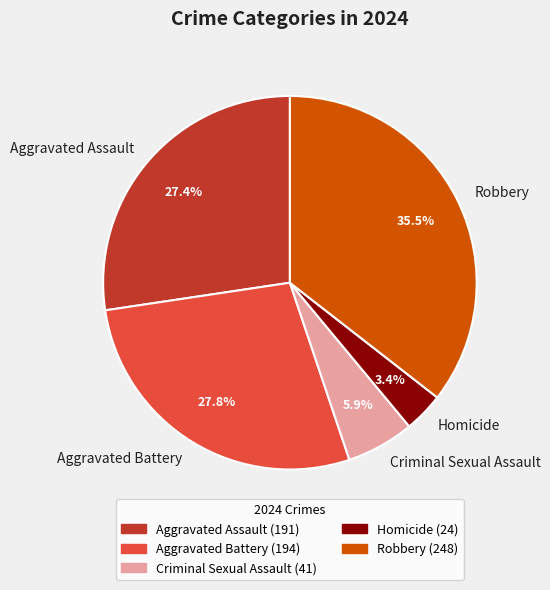

What is the largest slice in the pie chart?

Robbery